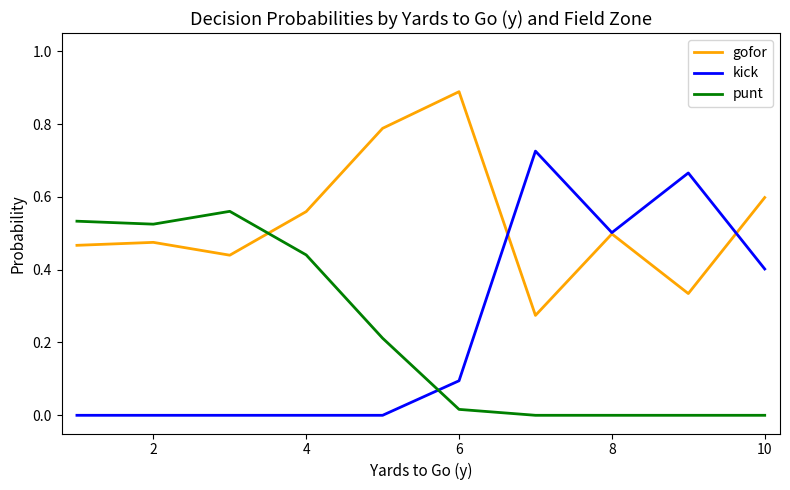

Which series has the widest spread of values?

kick